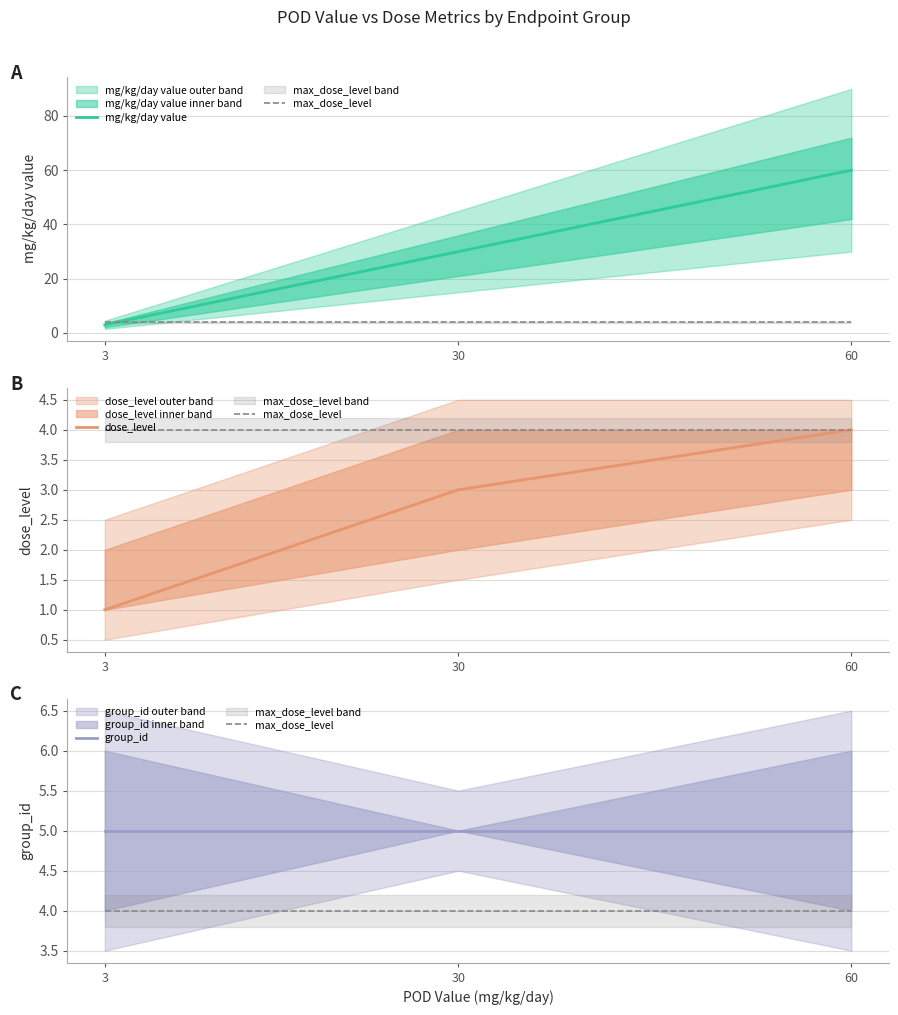

Reading right to left, list all the values displayed in this chart.

mg/kg/day value: 60	30	3
max_dose_level: 4	4	4
dose_level: 4	3	1
group_id: 5	5	5